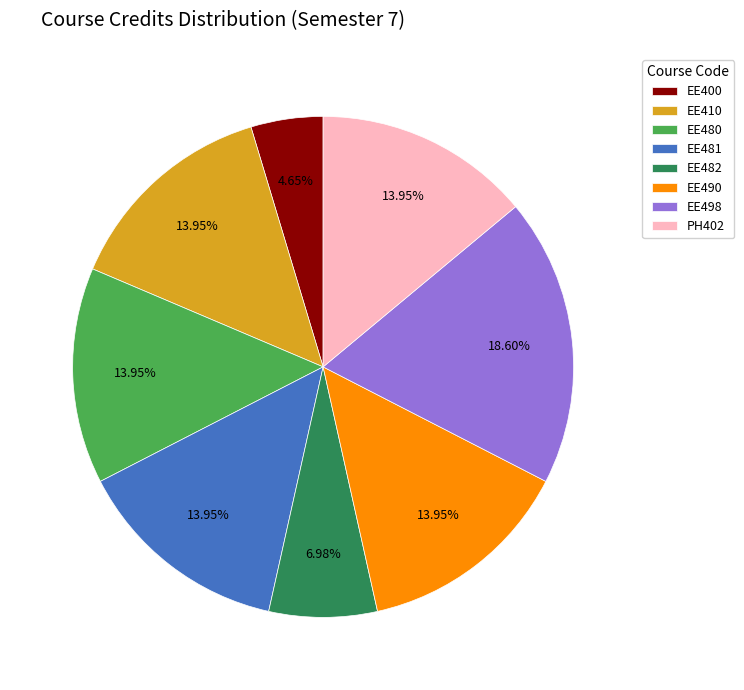

True or false: EE410 accounts for 3% of the total.

False